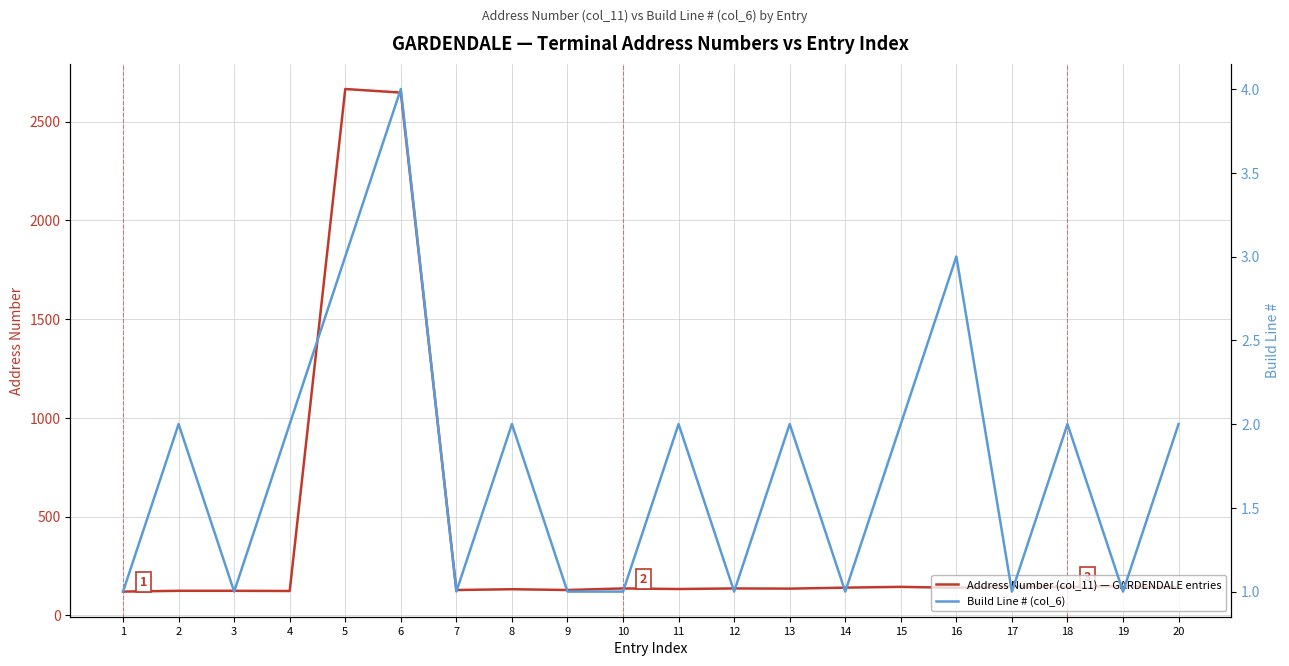

Count the Build Line # (col_6) values in the range 1 to 2.

17